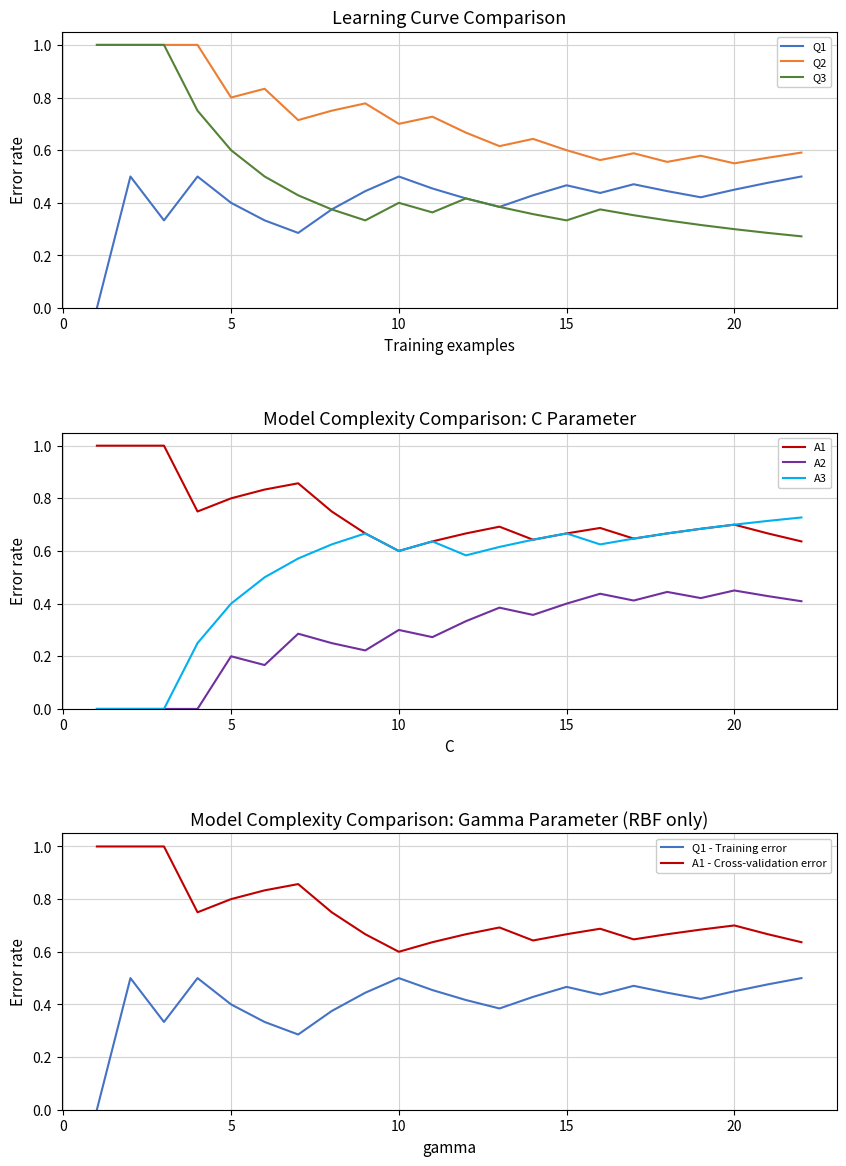

Count the number of categories in the chart.

22